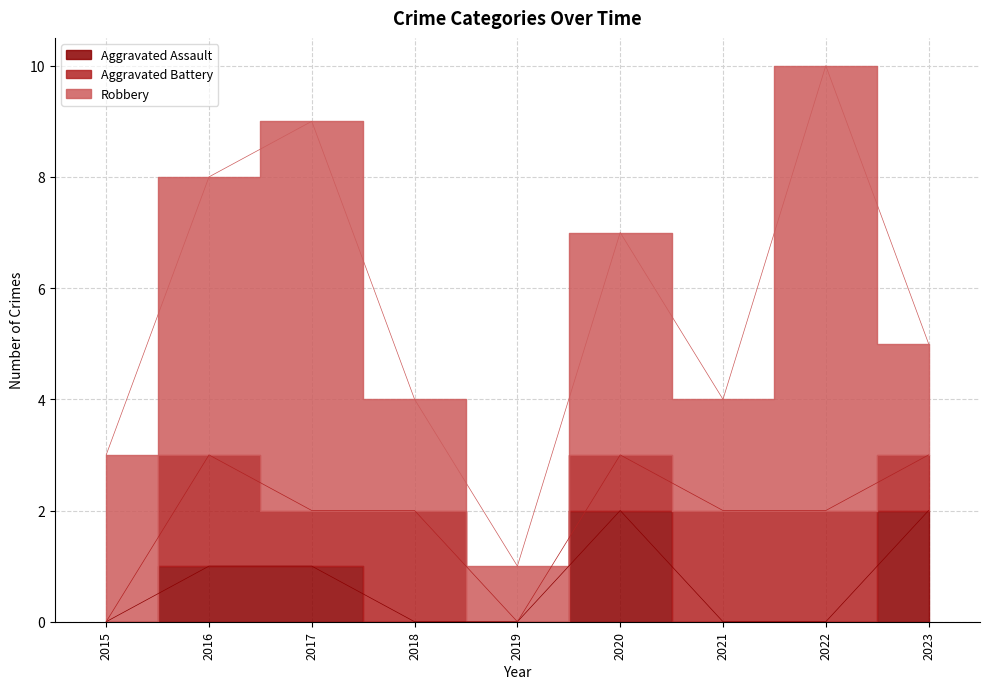

At which category does Aggravated Battery reach its first local peak?

2016